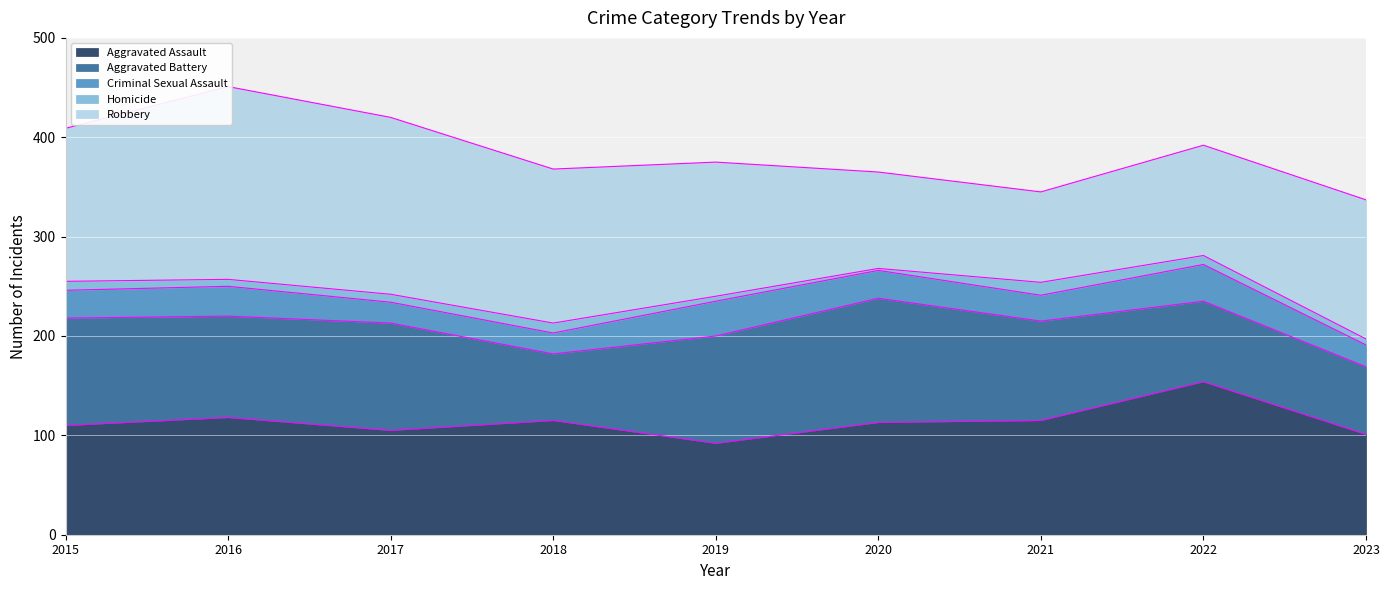

Between 2016 and 2018, which is larger?

2016